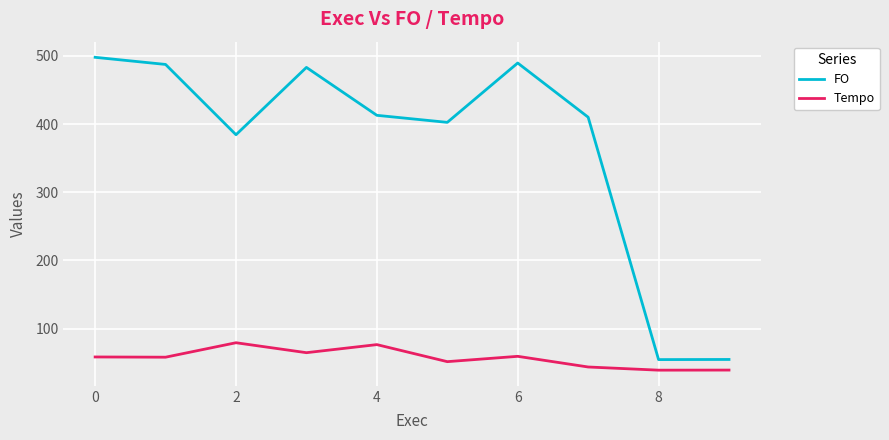

Which series has the largest total across all categories?

FO